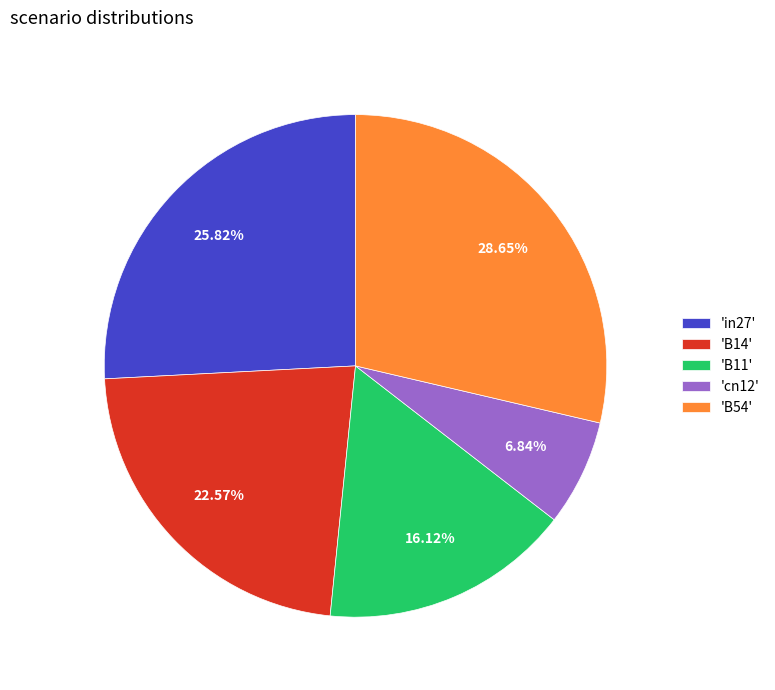

Between 'B11' and 'B14', which is larger?

'B14'